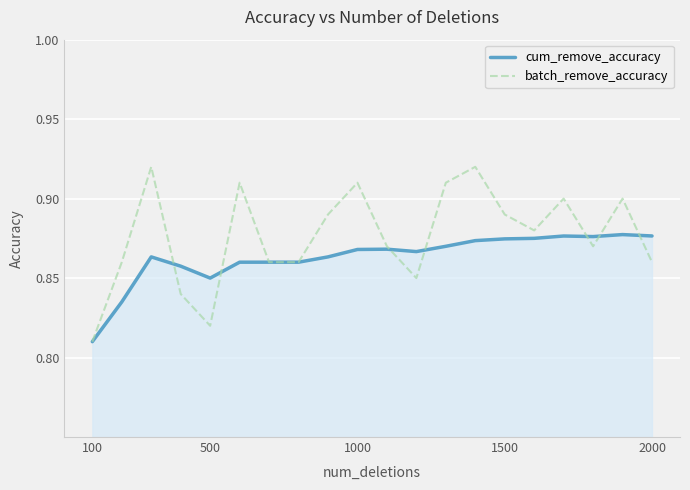

Which series has the widest spread of values?

batch_remove_accuracy